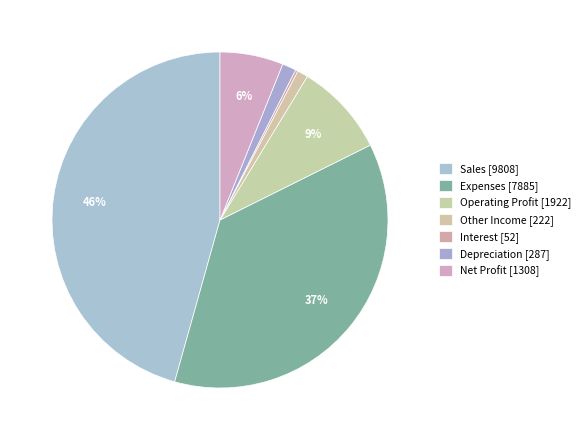

What is the change in value from Operating Profit to Other Income?

-1700